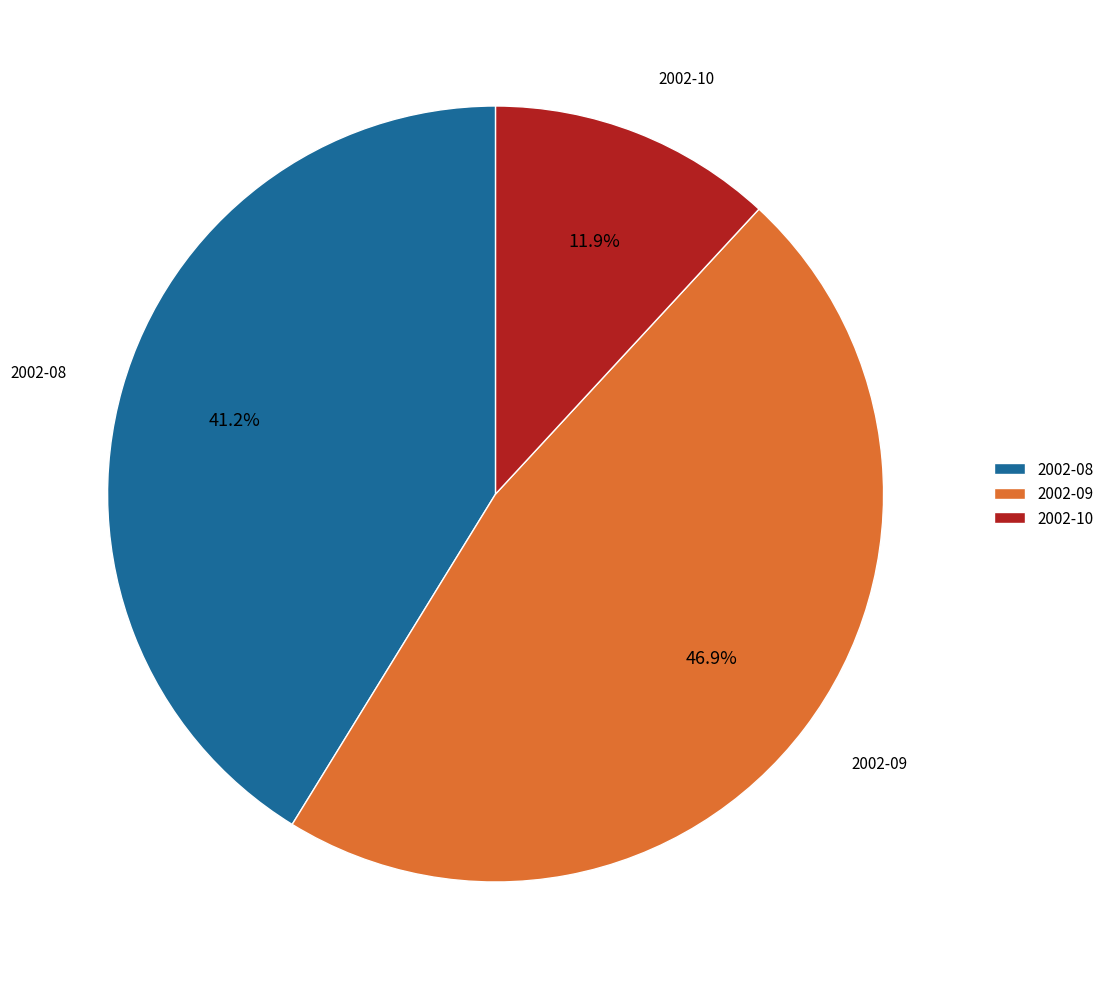

Combined, what portion of the pie is 2002-08 and 2002-09?

88.1%